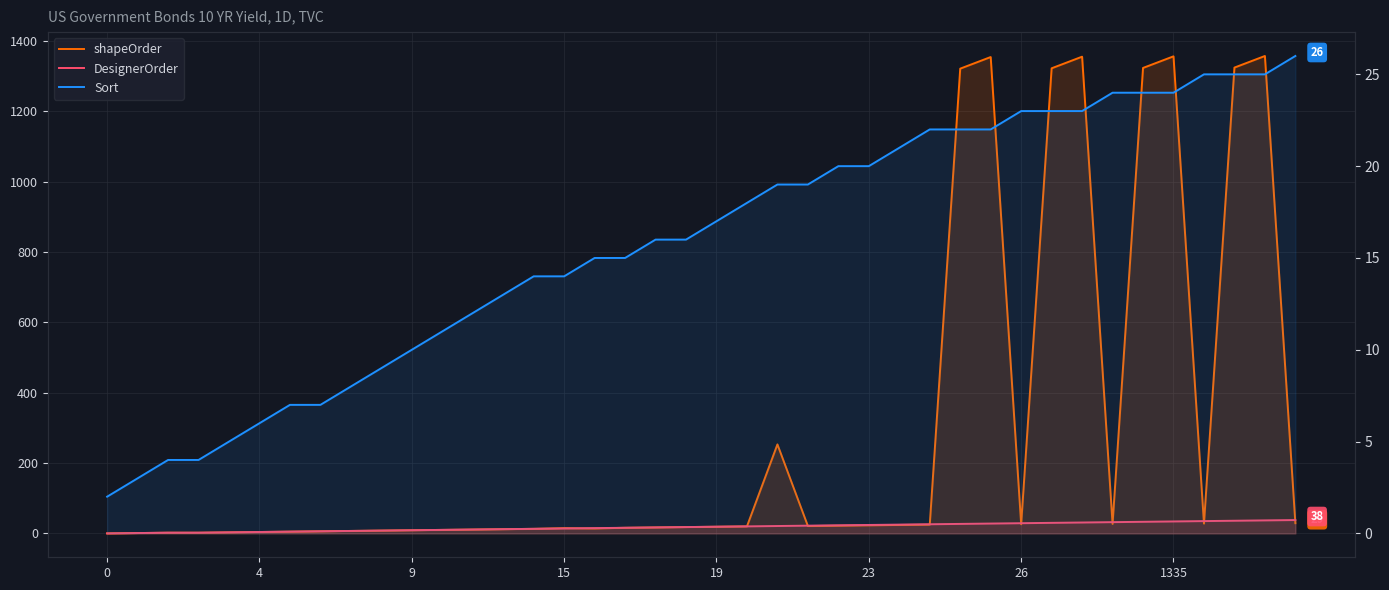

True or false: Sort and DesignerOrder intersect in this chart.

False